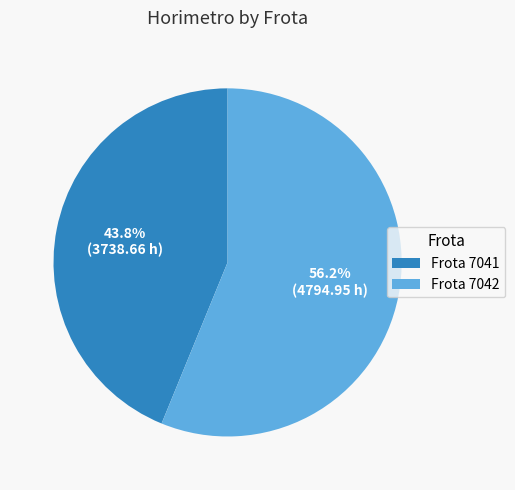

Is Frota 7042 the majority of the pie?

Yes